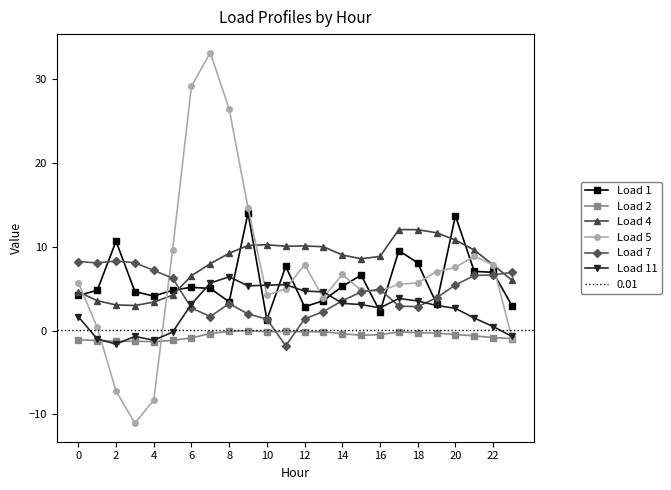

How many values in Load 11 are below zero?

6